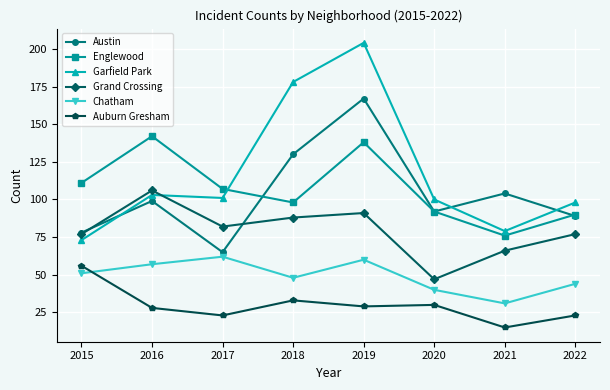

After their last crossing, which series has the higher values: Englewood or Garfield Park?

Garfield Park